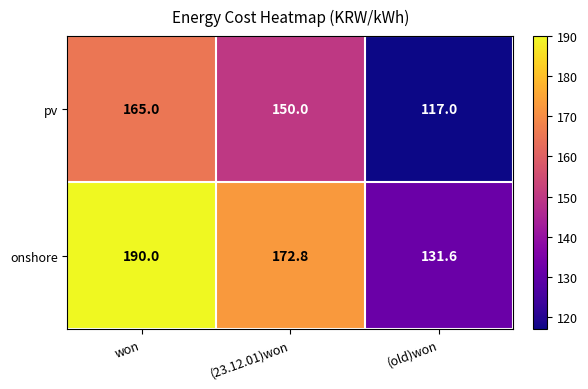

What is the total value across all series at won?

355.0